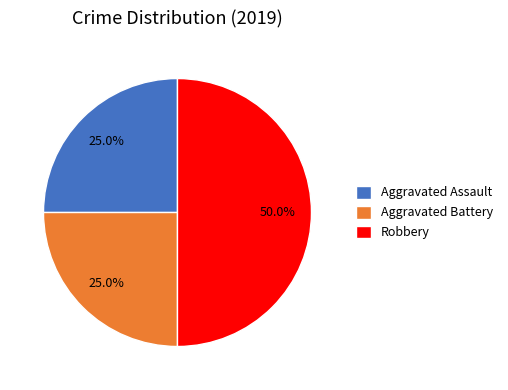

To the nearest percent, what is the difference between the largest and smallest slice percentages?

25%